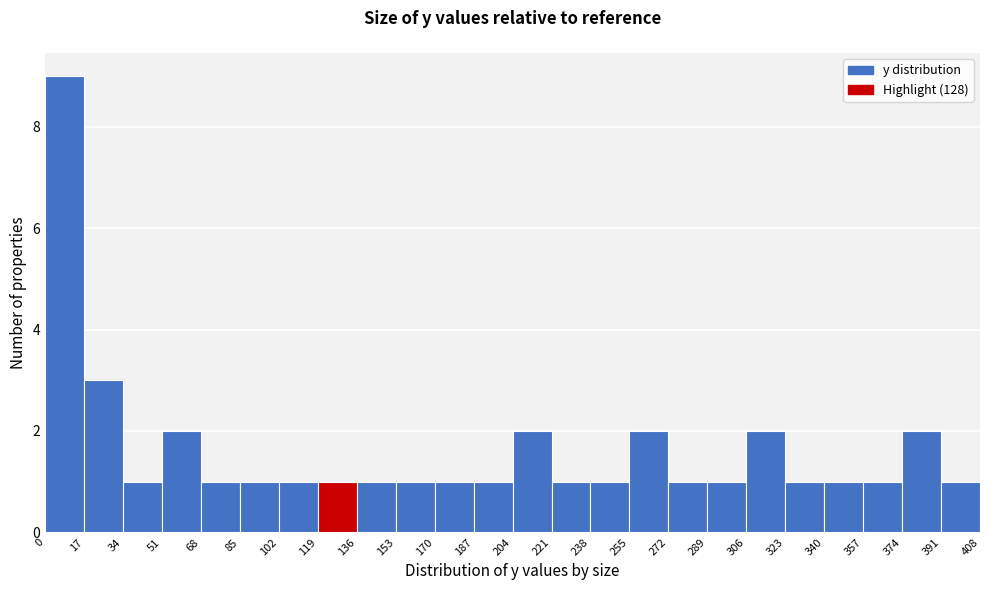

What is the height of the bar covering 119 to 136 on the x-axis? The values are not printed on the chart, so give them approximately, as read against the axis.

1